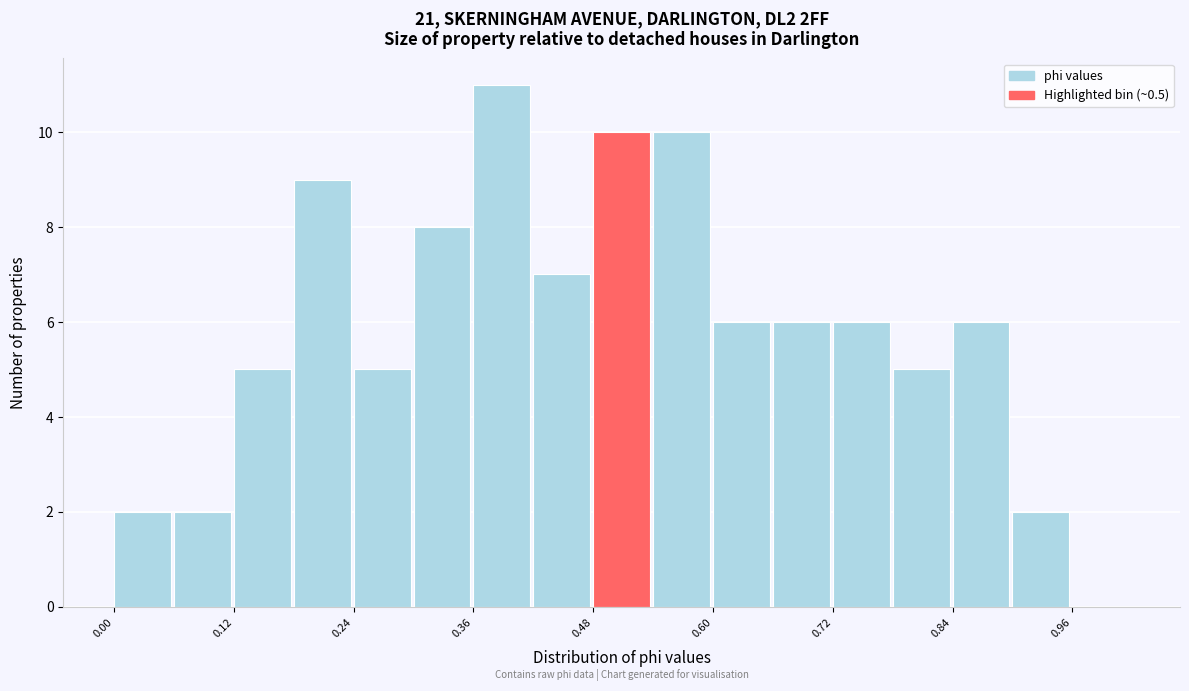

Around what value on the x-axis is the tallest bar? Give the approximate position of its centre, as read against the axis.

0.38